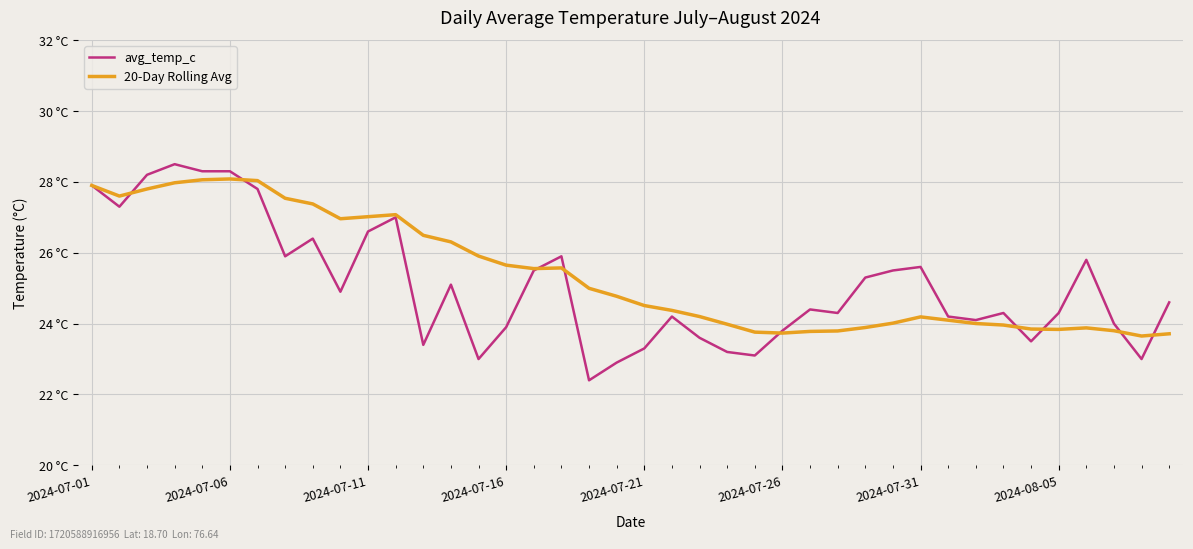

What is the average value of the avg_temp_c series?

25.1